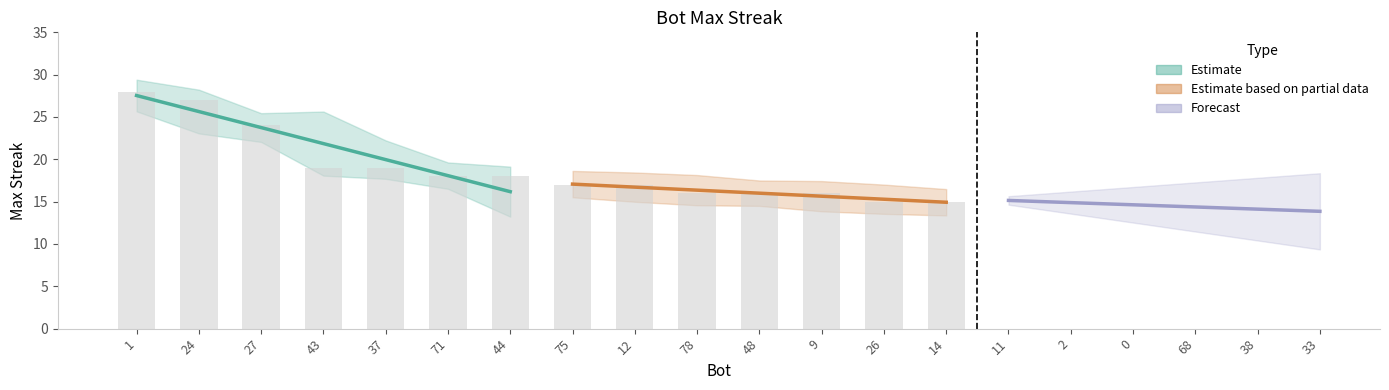

Are the bars grouped side by side (vs. stacked)?

No